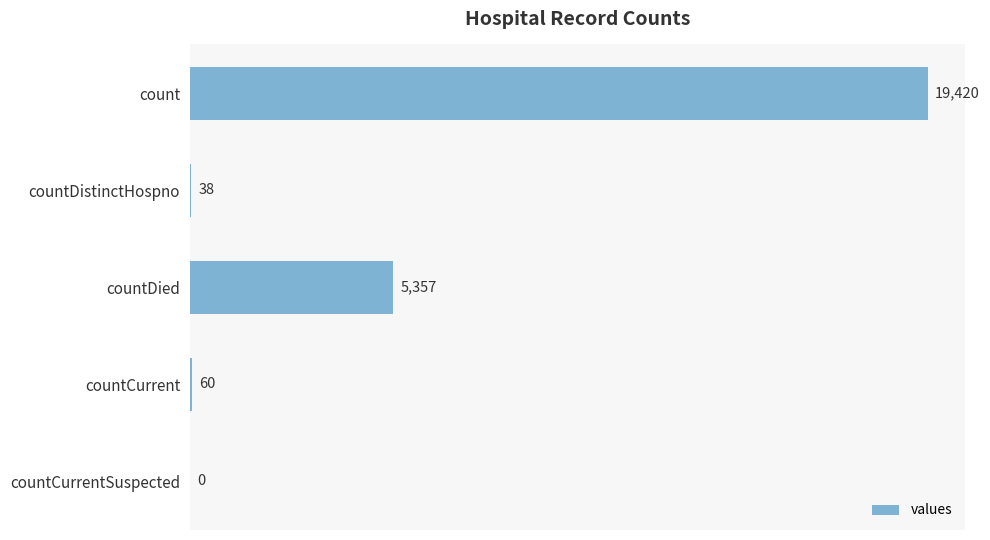

What is the sum of the values at countCurrent and countDied?

5417